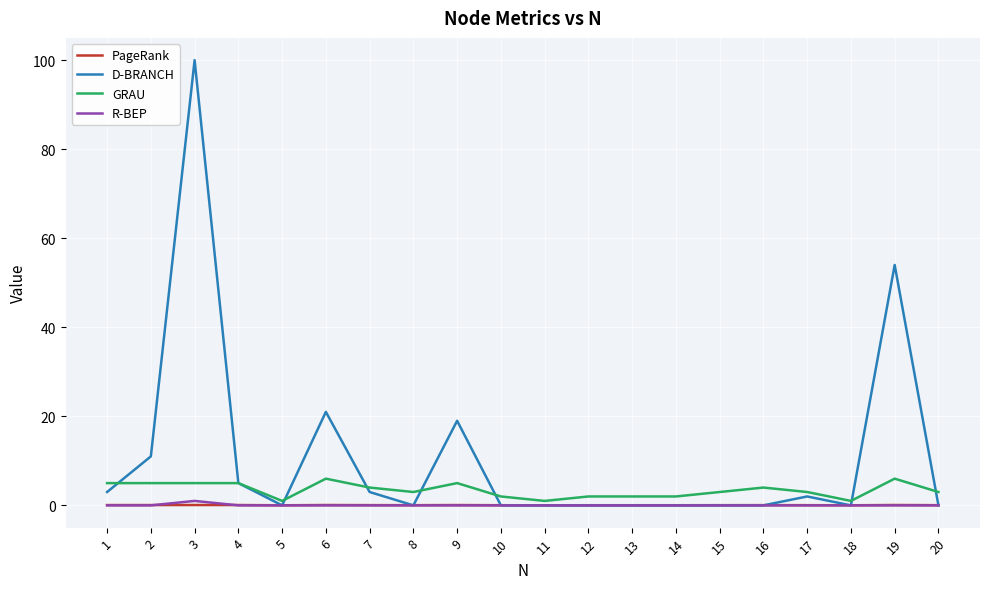

What is the sum of all R-BEP values?

1.0